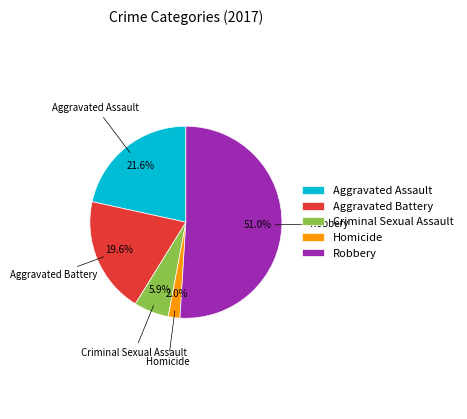

Is it true that Criminal Sexual Assault is 1% of the pie?

False